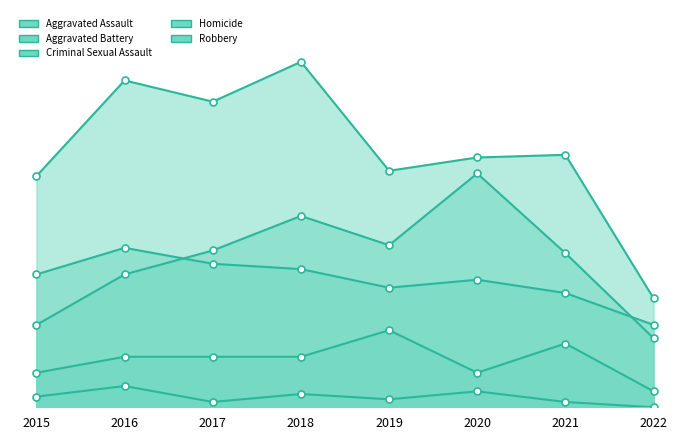

Which series reaches the minimum Y coordinate?

Homicide